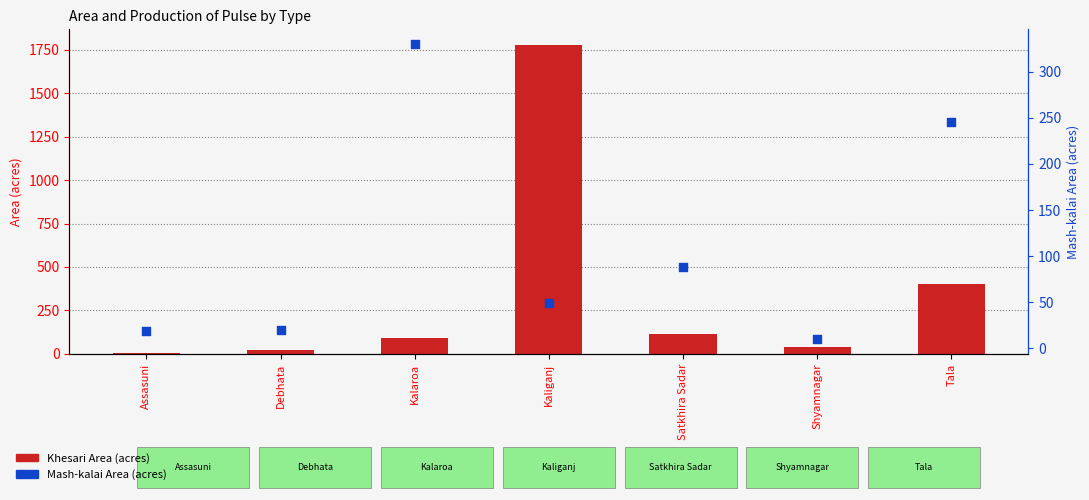

At how many categories does at least one series exceed 1295?

1